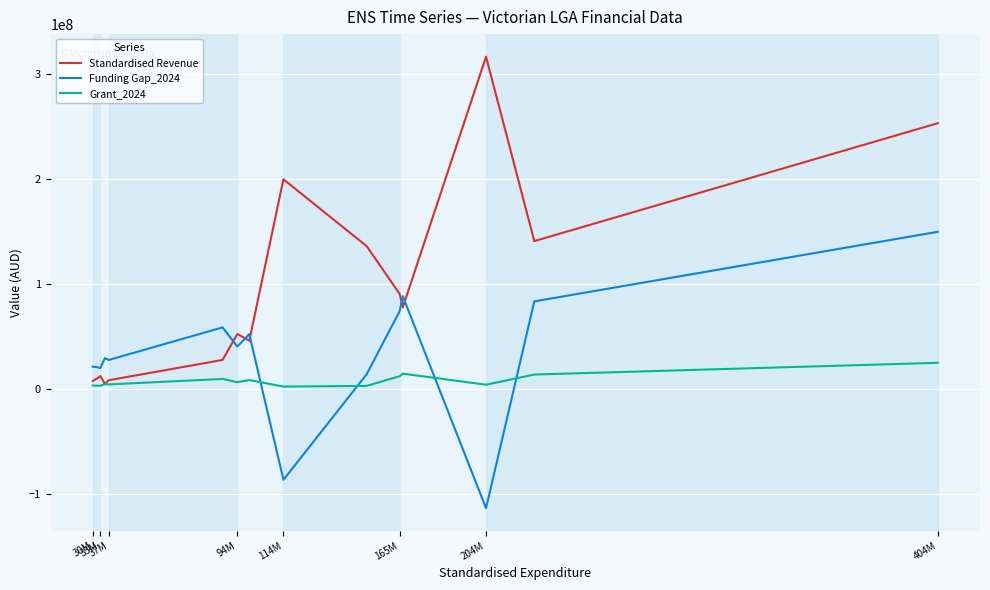

Which series ends up on top after the final intersection of Standardised Revenue and Funding Gap_2024?

Standardised Revenue